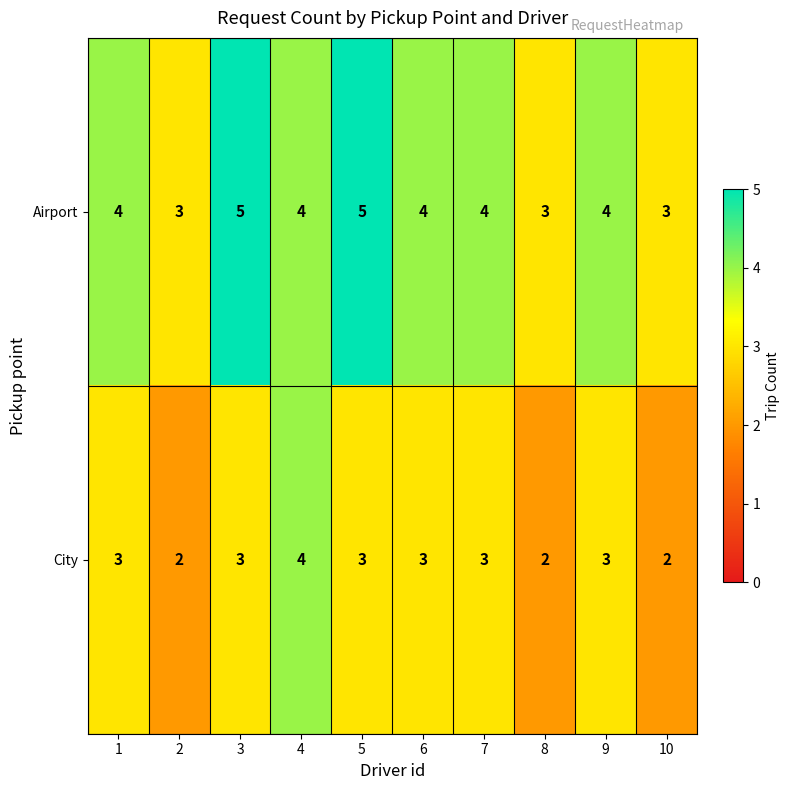

What is the smallest value displayed?

2